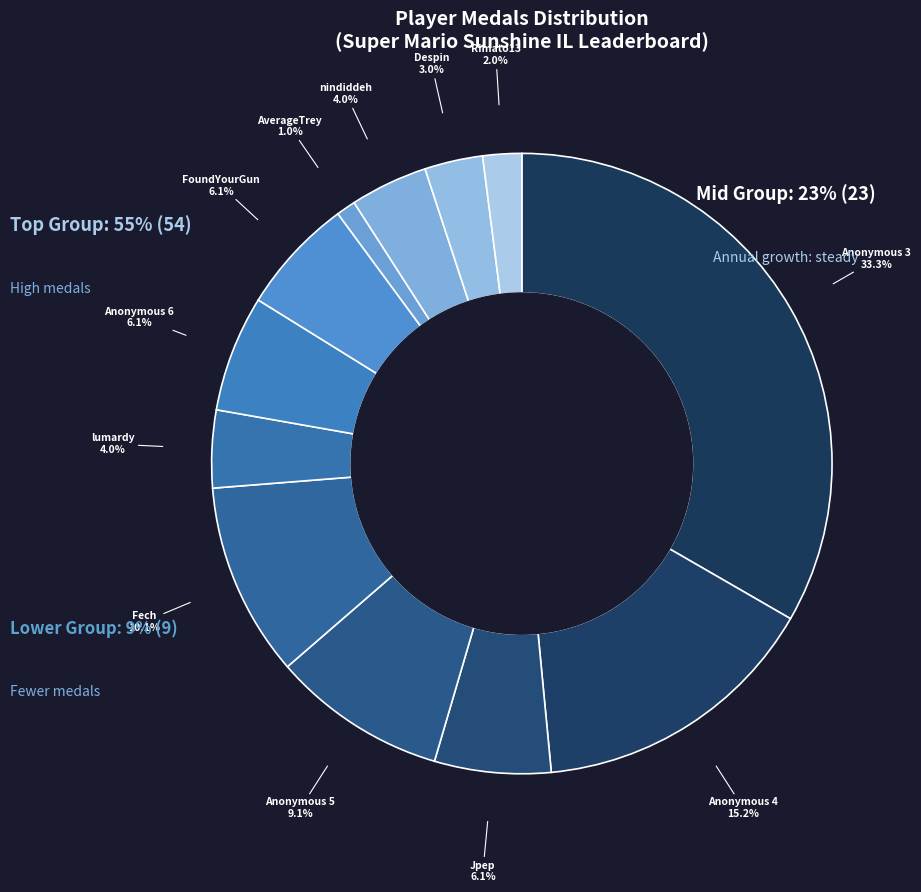

Rank the categories by value from lowest to highest.

AverageTrey, Rimato13, Despin, lumardy, nindiddeh, Jpep, Anonymous 6, FoundYourGun, Anonymous 5, Fech, Anonymous 4, Anonymous 3